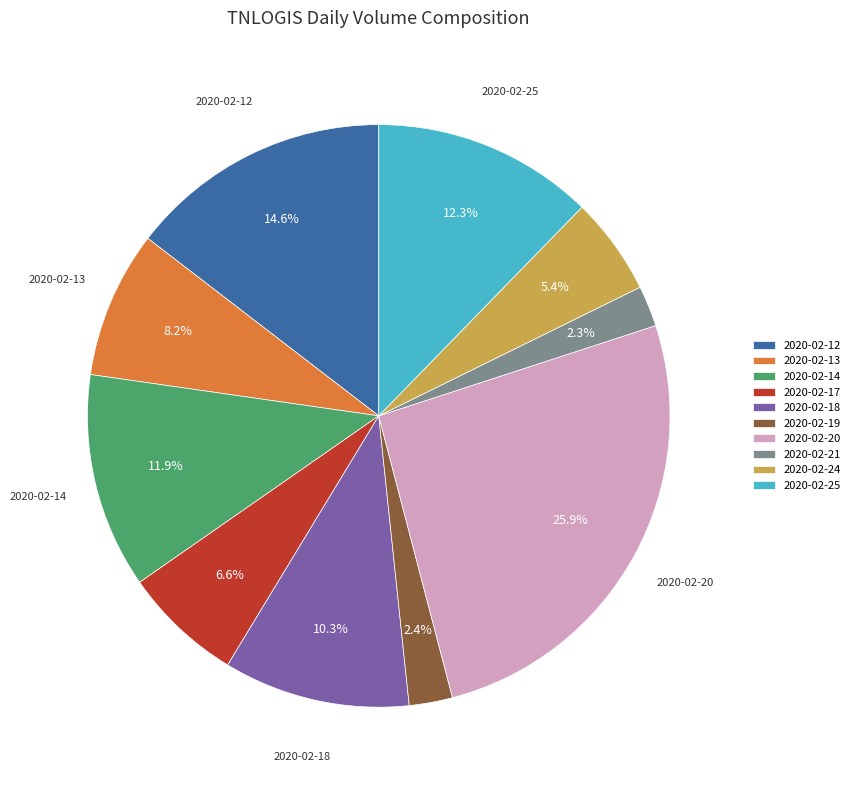

Is there any slice that represents more than half of the pie?

No